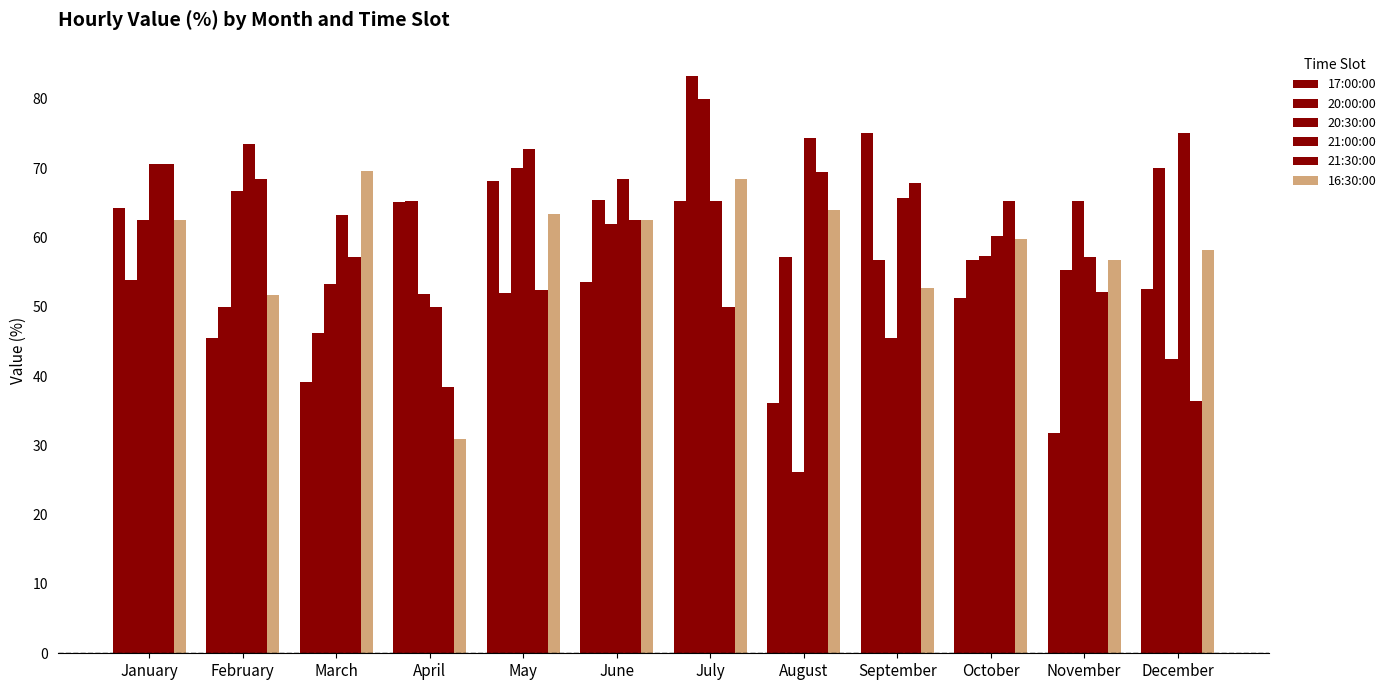

Reading right to left, transcribe all the data shown in this chart.

17:00:00: 52.5	31.7	51.2	75.0	36.1	65.2	53.6	68.2	65.1	39.1	45.5	64.3
20:00:00: 70.0	55.3	56.7	56.7	57.1	83.3	65.4	52.0	65.2	46.1	50.0	53.9
20:30:00: 42.4	65.3	57.3	45.5	26.1	80.0	61.9	70.0	51.9	53.3	66.7	62.5
21:00:00: 75.0	57.1	60.3	65.7	74.3	65.2	68.4	72.7	50.0	63.2	73.5	70.6
21:30:00: 36.4	52.2	65.2	67.9	69.4	50.0	62.5	52.4	38.5	57.1	68.4	70.6
16:30:00: 58.2	56.8	59.7	52.6	64.0	68.4	62.5	63.3	30.9	69.6	51.7	62.5